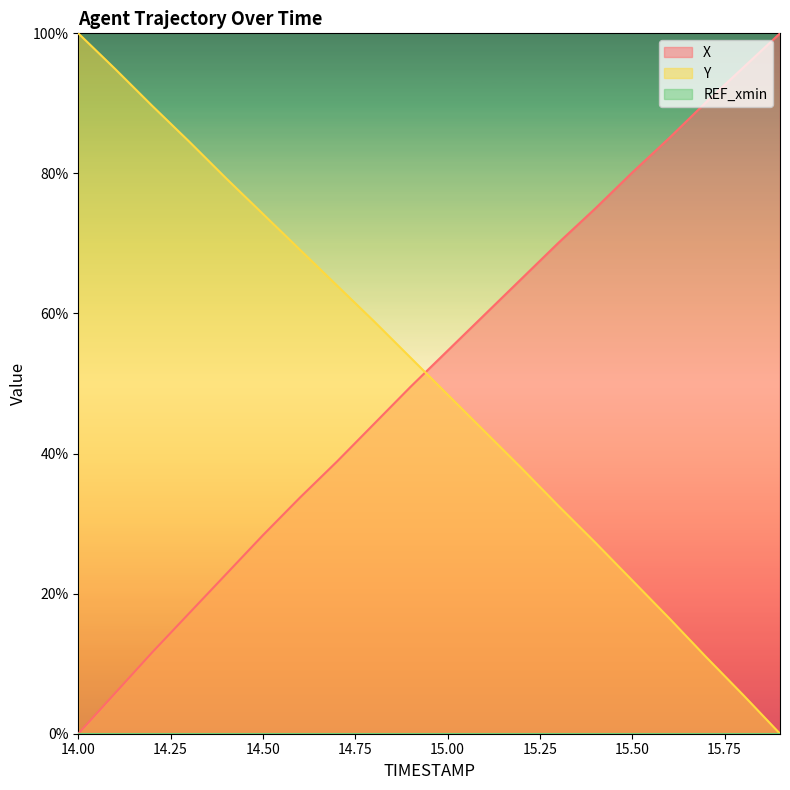

How many data points in X are above 54?

10